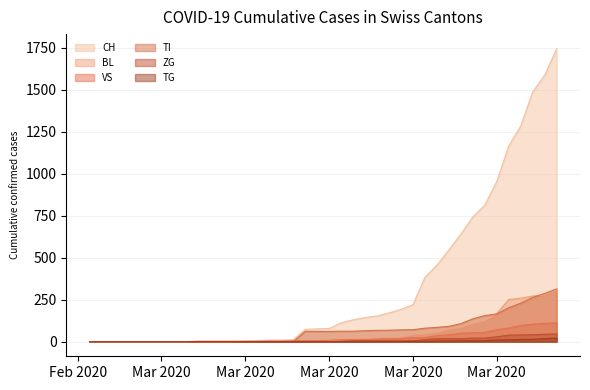

Which label corresponds to the smallest value in the chart?

Feb 2020